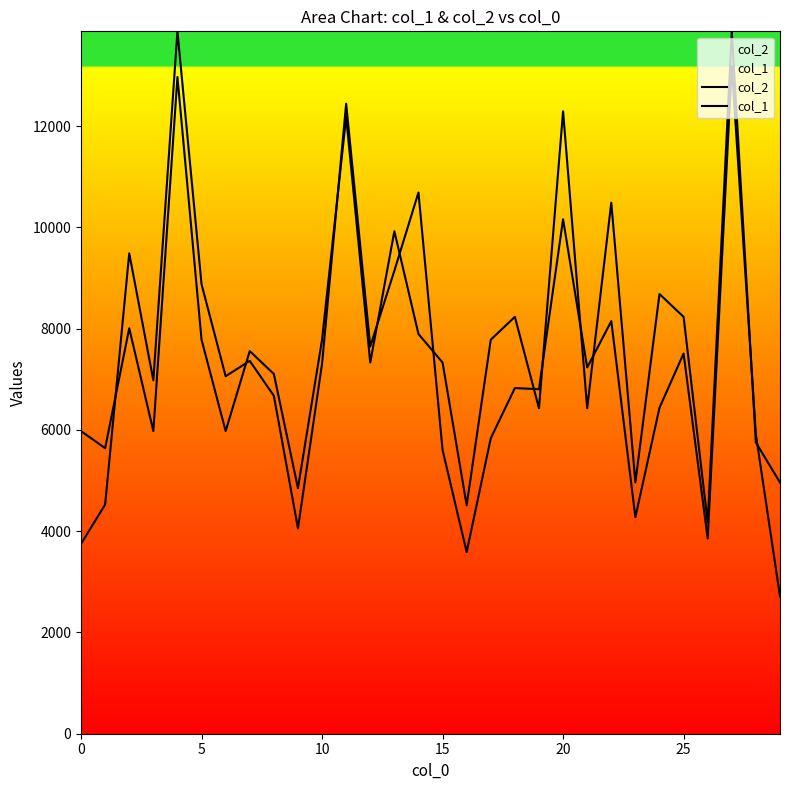

Reading left to right, list all the values displayed in this chart.

col_2: 3748.8	4525.4	9486.4	6979.5	13871.0	8877.0	7059.8	7363.4	6673.7	4055.7	7306.2	12442.1	7647.2	9143.2	10687.6	5603.4	3588.2	5834.4	6826.6	6803.5	10159.6	7232.5	8147.7	4275.7	6437.2	7507.5	3855.5	13185.7	5907.0	2710.4
col_1: 5976.9	5638.6	8006.8	5976.9	12968.8	7781.3	5976.9	7555.7	7104.7	4849.2	7781.3	12179.4	7330.2	9924.0	7894.1	7330.2	4510.9	7781.3	8232.4	6428.0	12292.2	6428.0	10487.8	4962.0	8683.5	8232.4	4172.6	13871.0	5751.4	4962.0